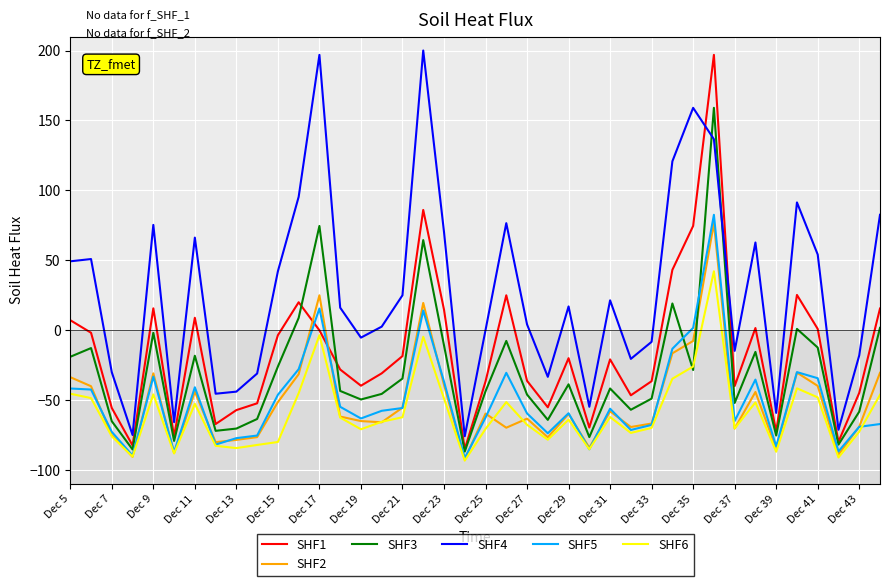

Which series has the widest spread of values?

SHF1